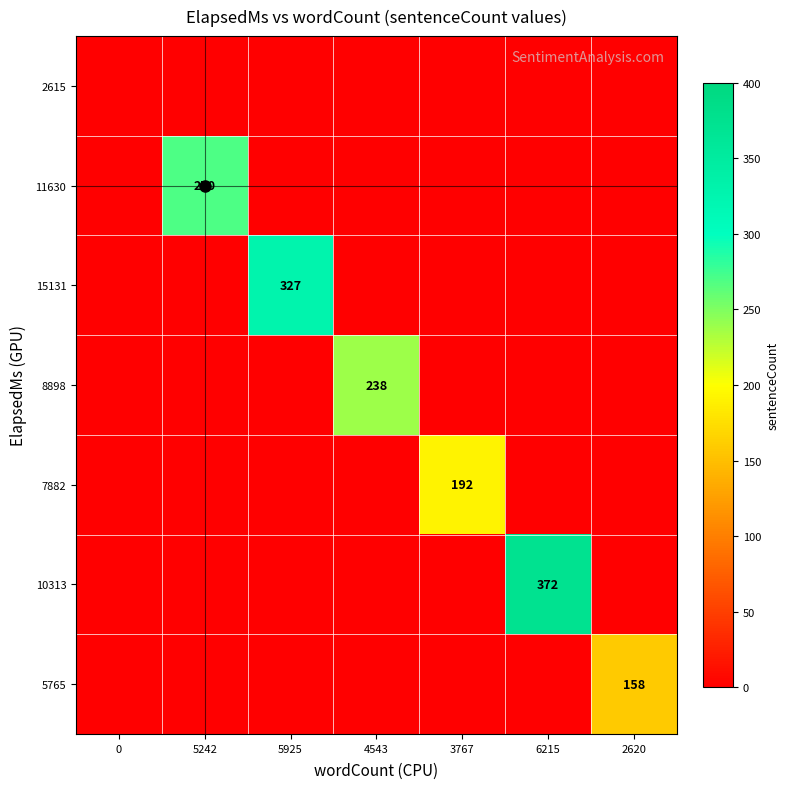

Reading left to right, transcribe all the data shown in this chart.

row_0: 0	0	0	0	0	0	0
row_1: 0	270	0	0	0	0	0
row_2: 0	0	327	0	0	0	0
row_3: 0	0	0	238	0	0	0
row_4: 0	0	0	0	192	0	0
row_5: 0	0	0	0	0	372	0
row_6: 0	0	0	0	0	0	158